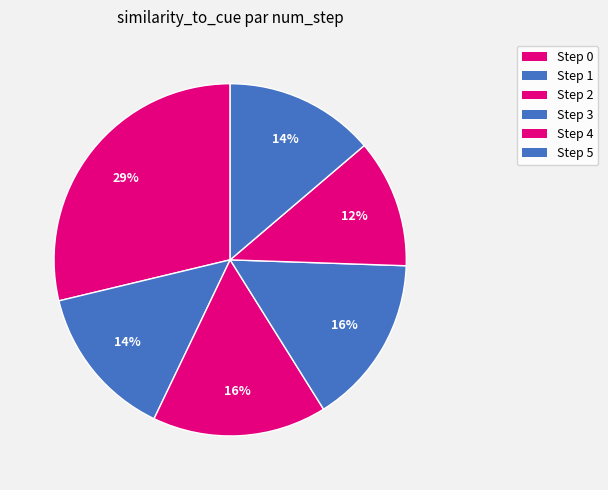

How many segments does this pie chart have?

6